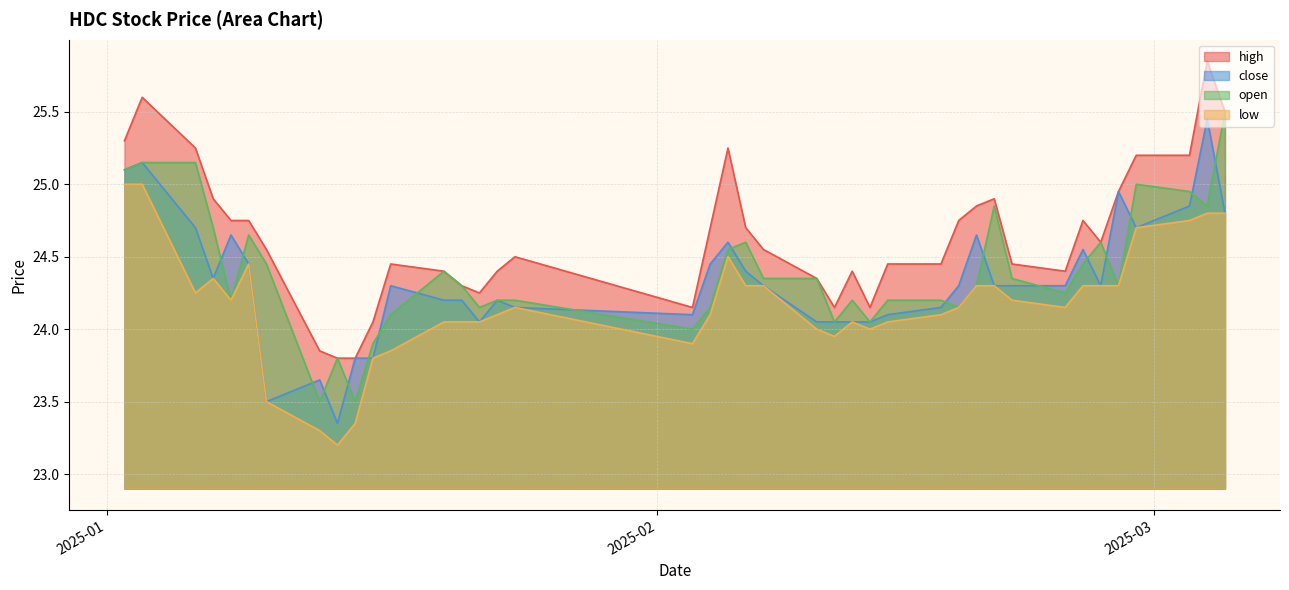

Reading left to right, extract all data points from this chart.

high: 25.3	25.6	25.2	24.9	24.8	24.8	24.6	23.9	23.8	23.8	24.1	24.4	24.4	24.3	24.2	24.4	24.5	24.1	24.7	25.2	24.7	24.6	24.4	24.1	24.4	24.1	24.4	24.4	24.8	24.9	24.9	24.4	24.4	24.8	24.6	24.9	25.2	25.2	25.9	25.5
close: 25.1	25.1	24.7	24.4	24.6	24.4	23.5	23.6	23.4	23.8	23.8	24.3	24.2	24.2	24.1	24.2	24.1	24.1	24.4	24.6	24.4	24.3	24.1	24.1	24.1	24.1	24.1	24.1	24.3	24.6	24.3	24.3	24.3	24.6	24.3	24.9	24.7	24.9	25.4	24.8
open: 25.1	25.1	25.1	24.7	24.2	24.6	24.4	23.5	23.8	23.5	23.9	24.1	24.4	24.3	24.1	24.2	24.2	24.0	24.1	24.6	24.6	24.4	24.4	24.1	24.2	24.1	24.2	24.2	24.1	24.3	24.9	24.4	24.2	24.4	24.6	24.3	25.0	24.9	24.9	25.5
low: 25.0	25.0	24.2	24.4	24.2	24.4	23.5	23.3	23.2	23.4	23.8	23.9	24.1	24.1	24.1	24.1	24.1	23.9	24.1	24.5	24.3	24.3	24.0	23.9	24.1	24.0	24.1	24.1	24.1	24.3	24.3	24.2	24.1	24.3	24.3	24.3	24.7	24.8	24.8	24.8